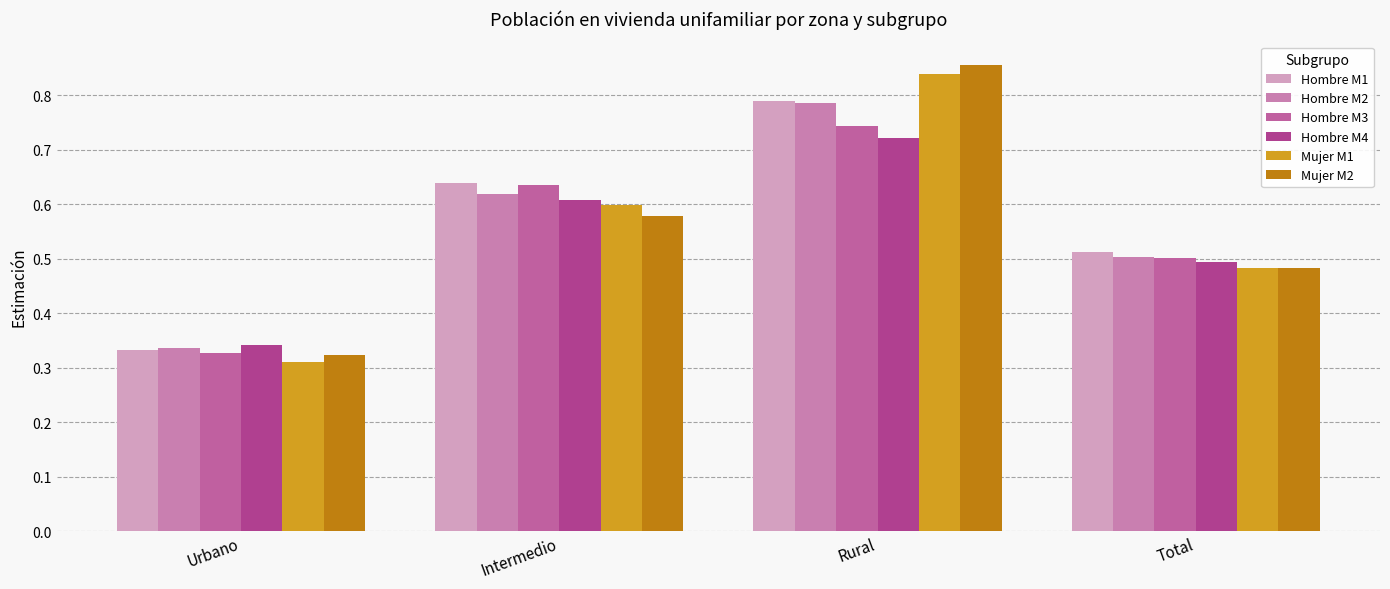

Does the chart contain any negative values?

No